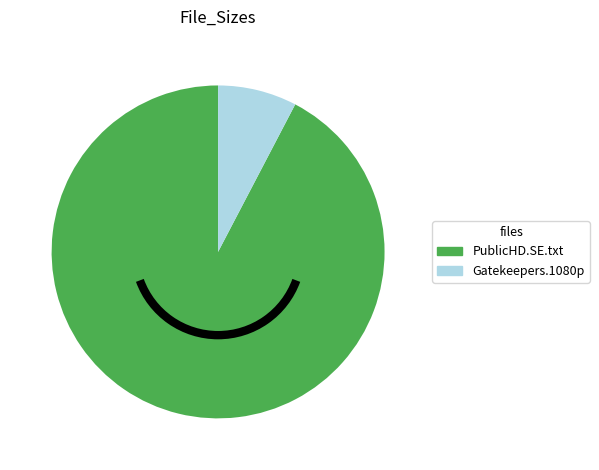

Does any single category account for the majority?

Yes